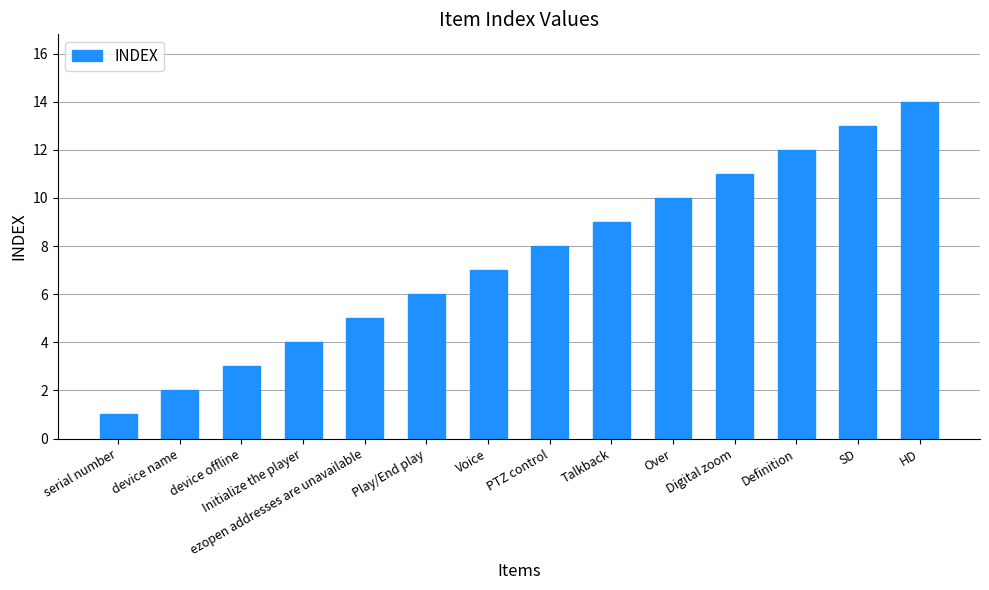

How many values are below 8?

7